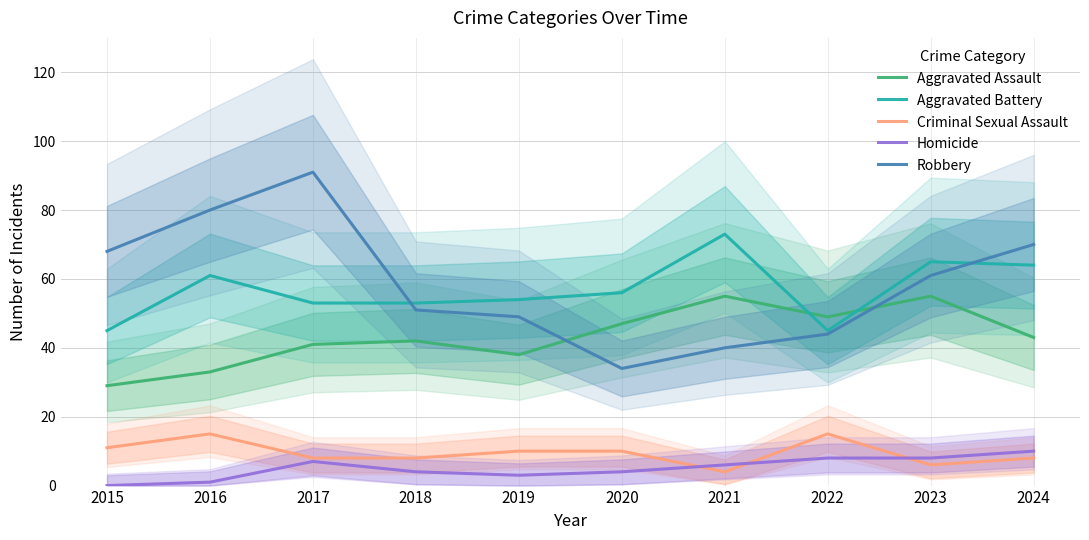

What are all the series names shown in the legend?

Aggravated Assault, Aggravated Battery, Criminal Sexual Assault, Homicide, Robbery